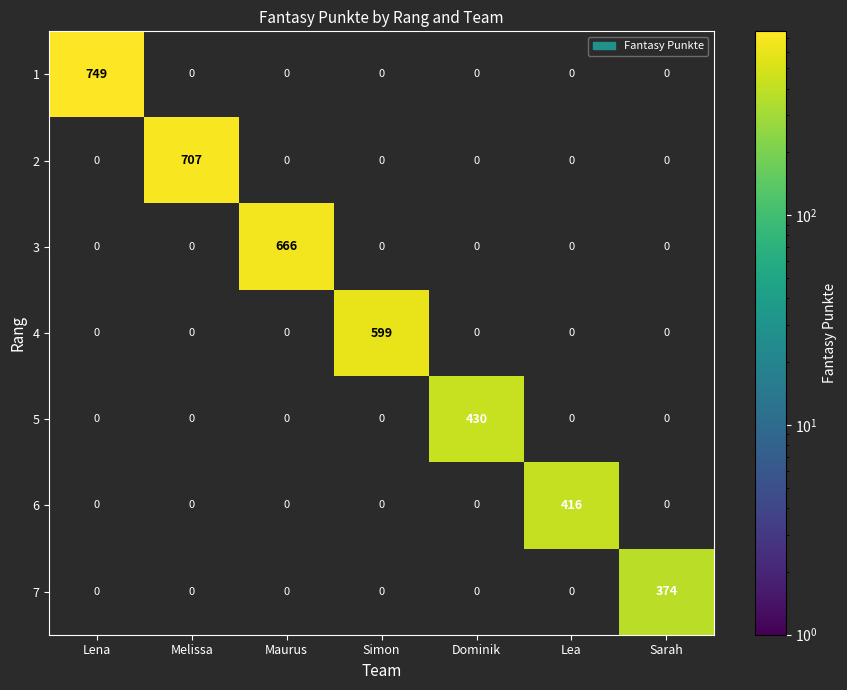

List the series in order of their peak value, lowest first.

7, 6, 5, 4, 3, 2, 1